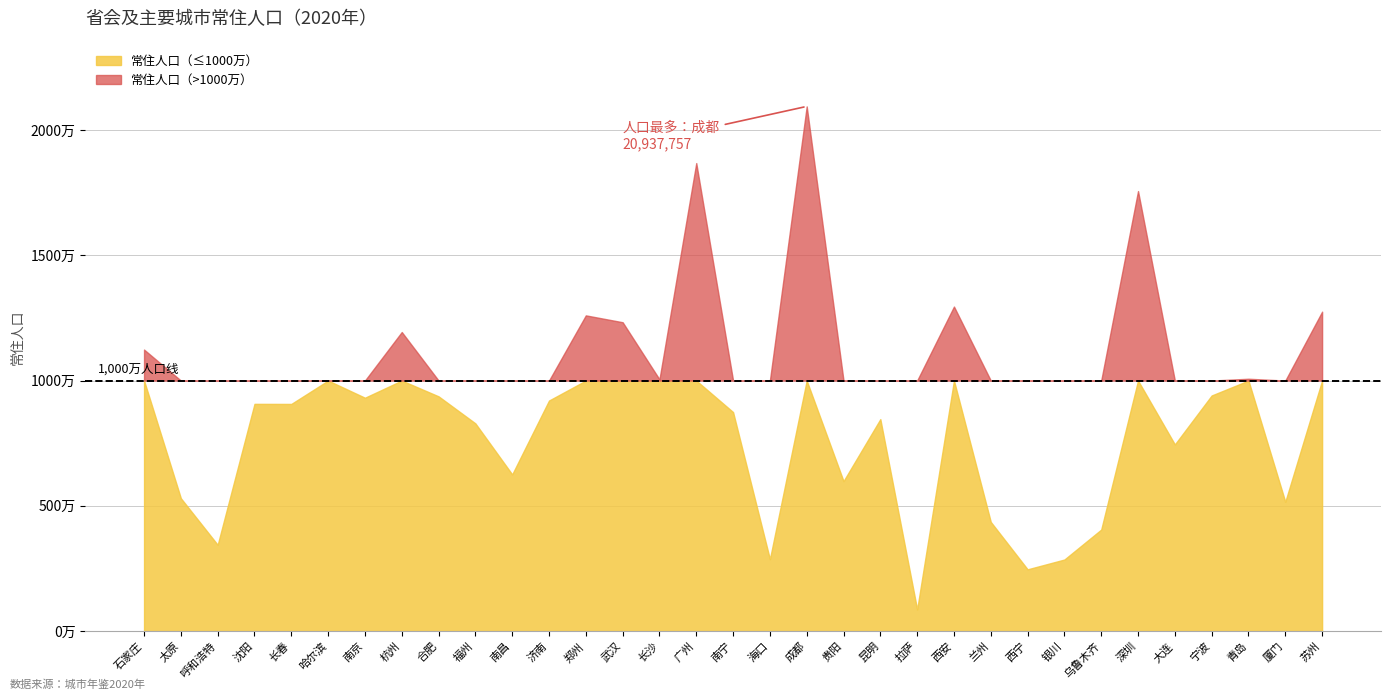

What is the value of the 3rd point from the left?

3446100